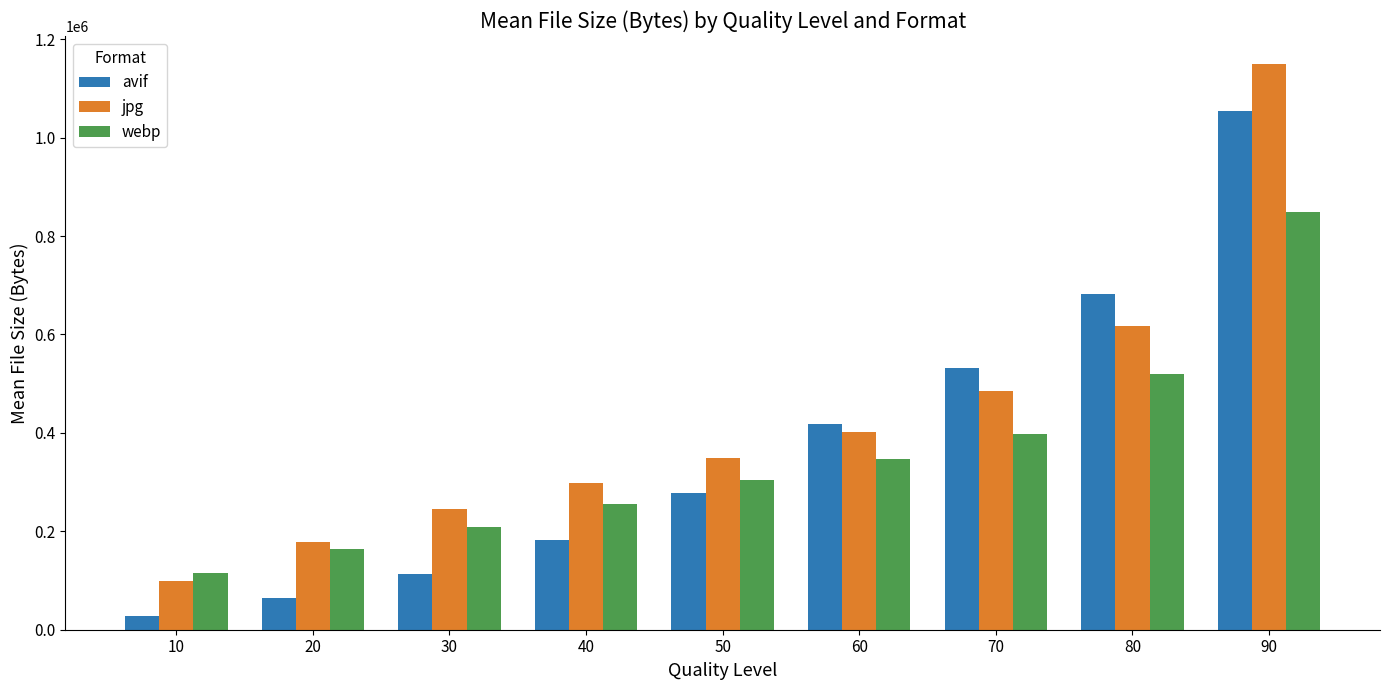

List the labels in order of jpg value, largest first.

90, 80, 70, 60, 50, 40, 30, 20, 10